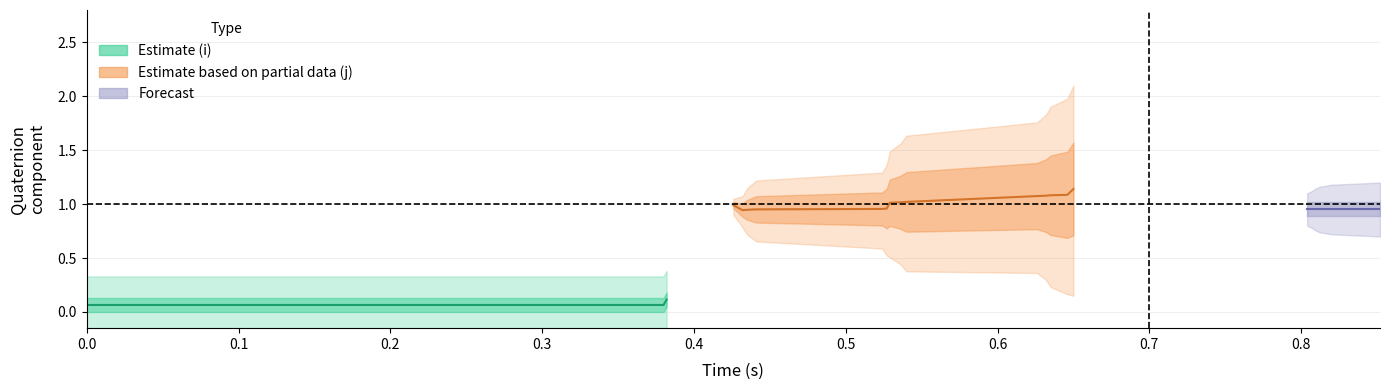

Is it true that j equals 0.1 at 24?

False